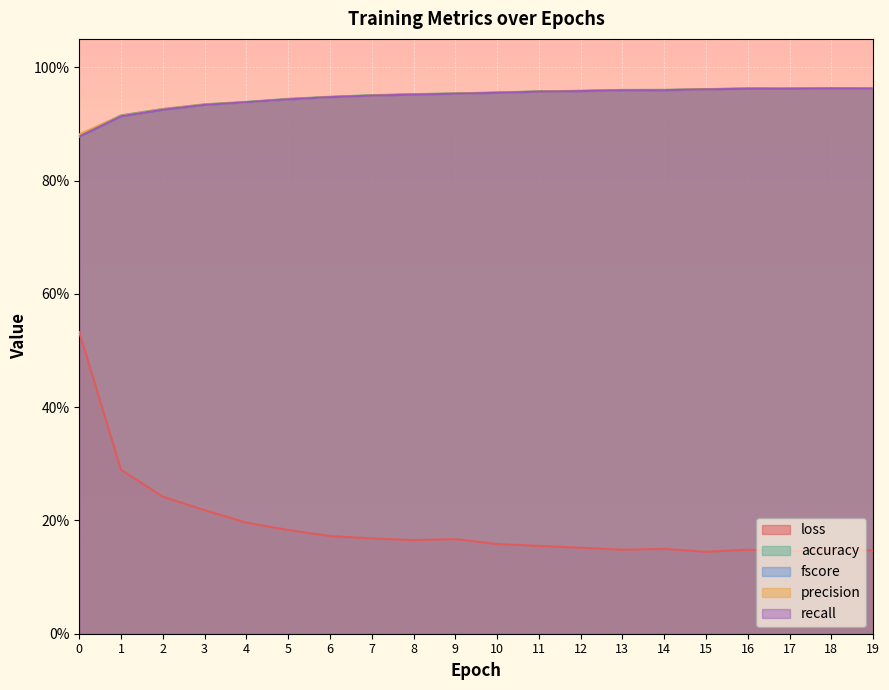

What is the average value of the precision series?

0.9